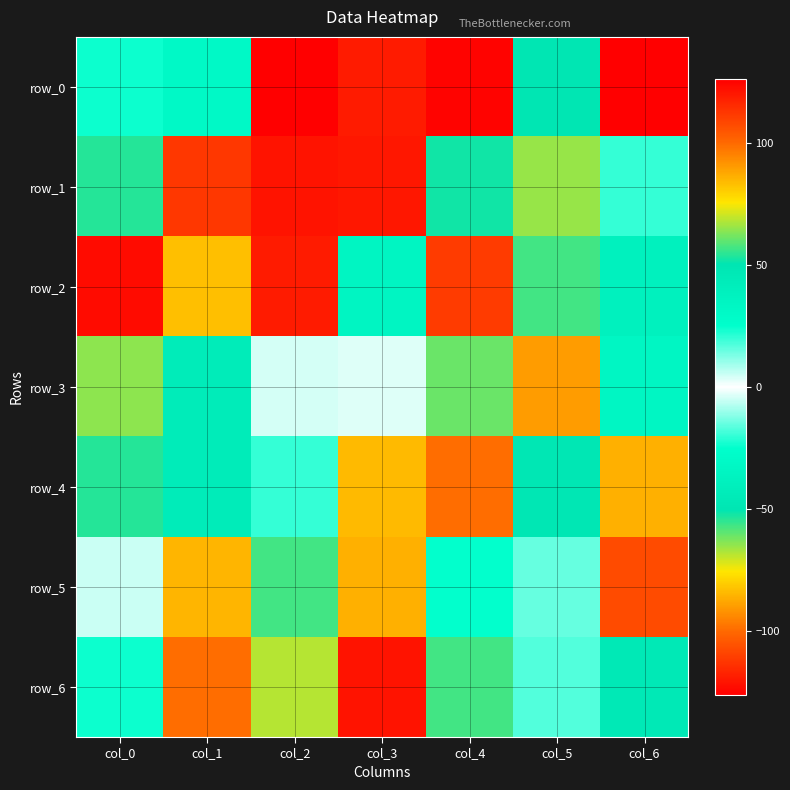

What is the highest value of the row_0 series?

126